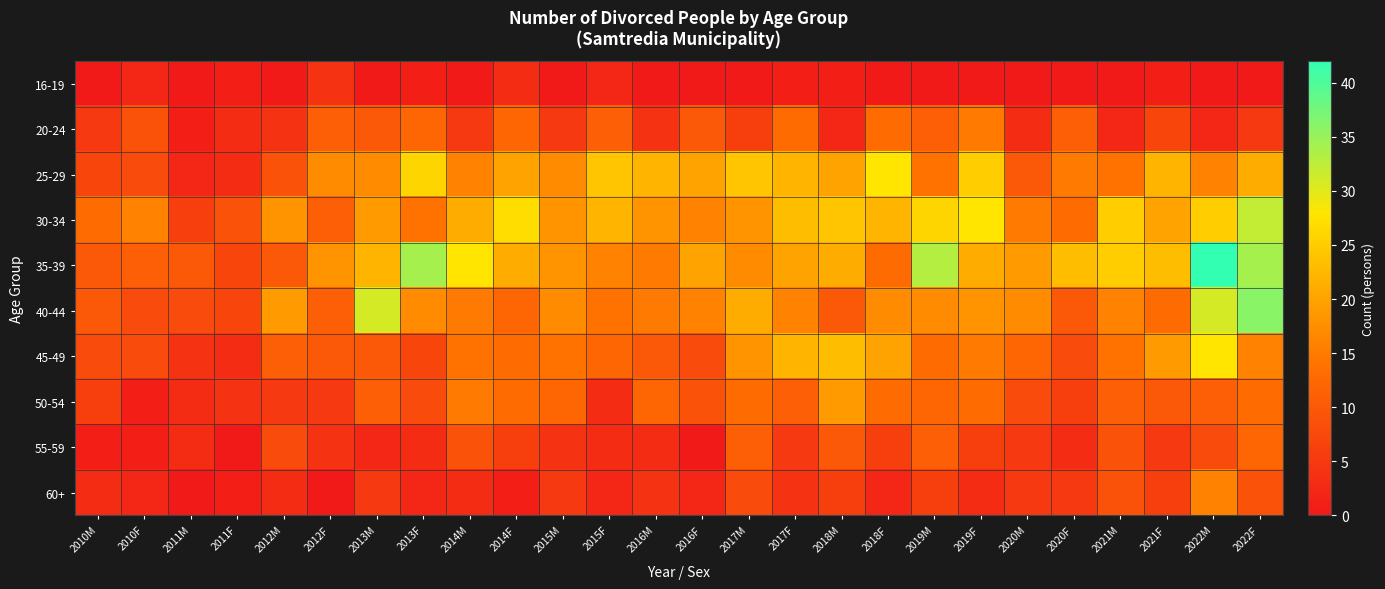

Which series has the largest range (max minus min)?

35-39